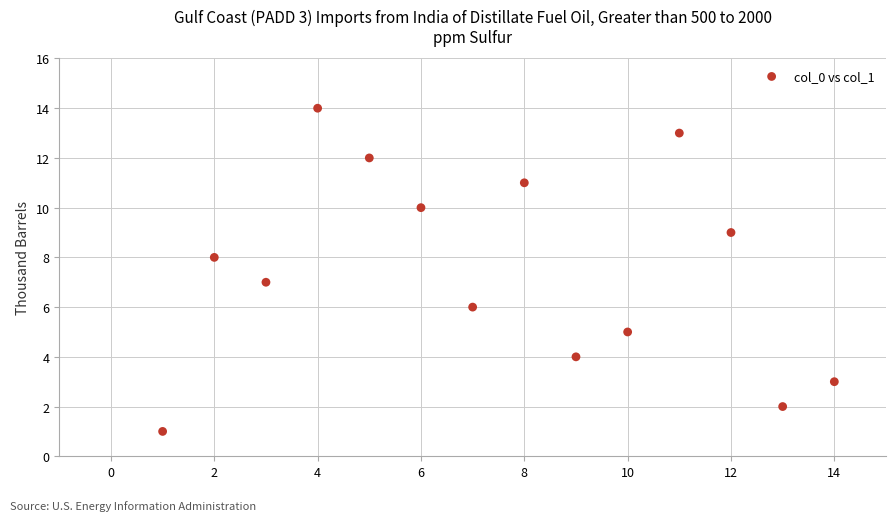

What is the range of X values (max minus min)?

13